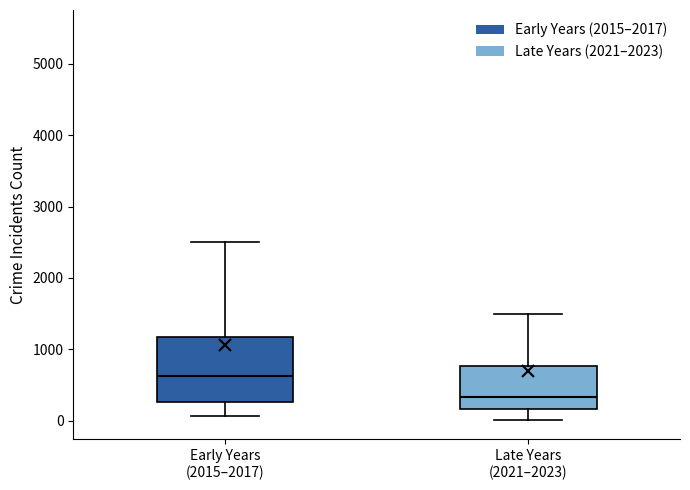

Which box's median line is the lowest?

Late Years (2021–2023)